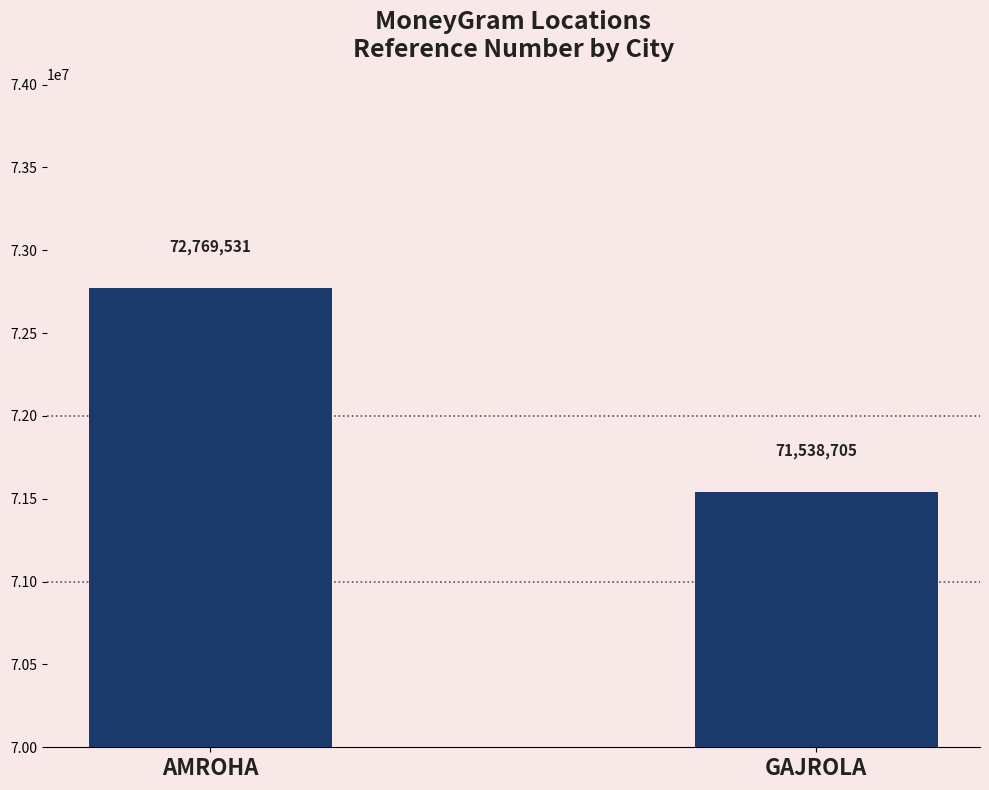

What is the ratio of the value at AMROHA to the value at GAJROLA?

1.0